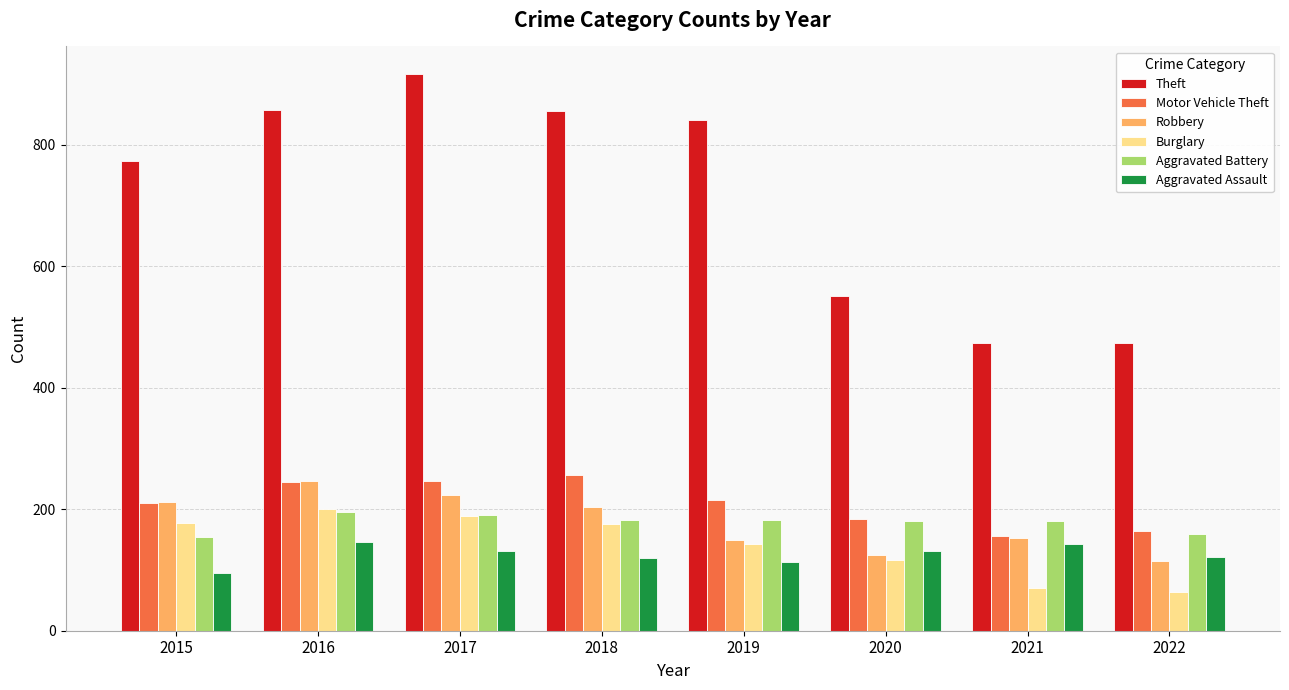

Is the value of Burglary at 2016 greater than the value of Aggravated Battery at 2020?

Yes